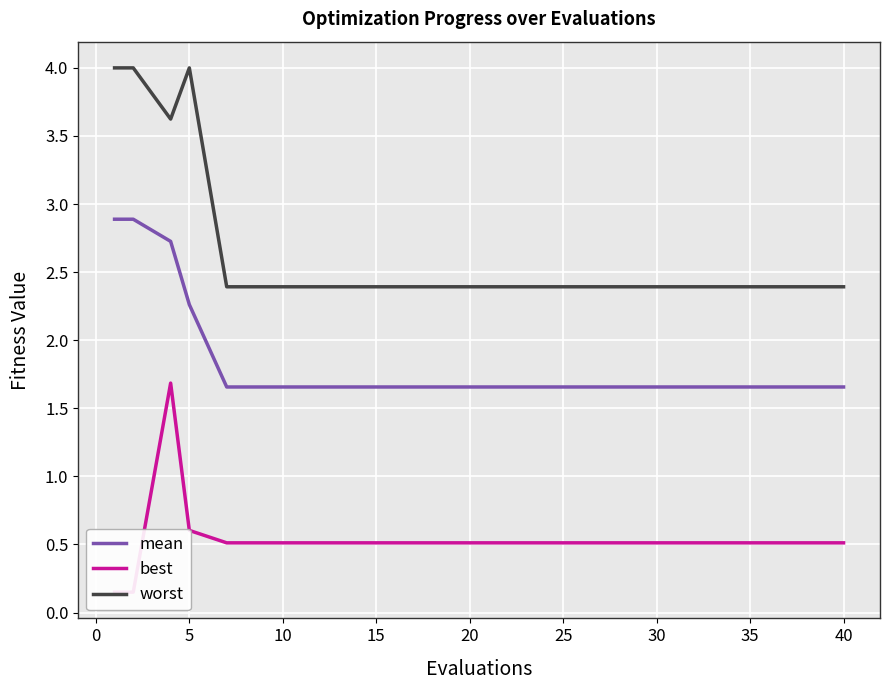

Count the number of data series in this chart.

3